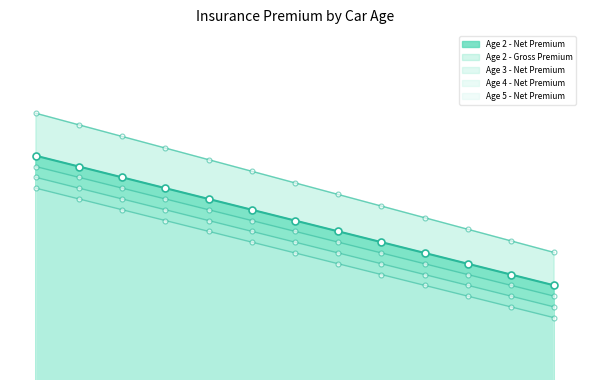

What is the value of the Age 4 - Net Premium point at the 10th from the left?

19547.2